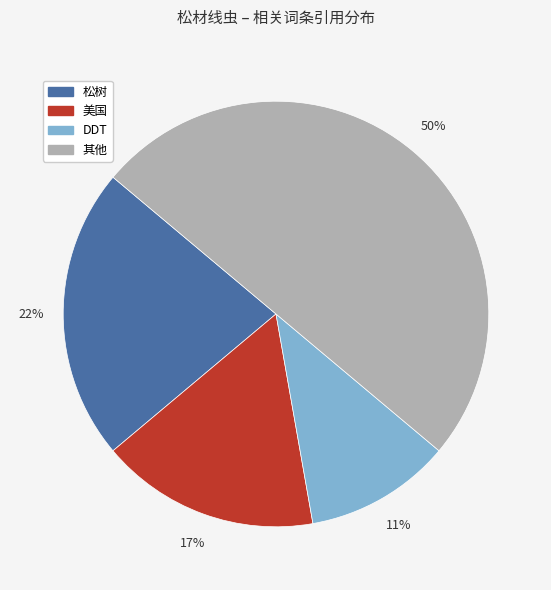

To the nearest percent, what is the difference between the largest and smallest slice percentages?

39%